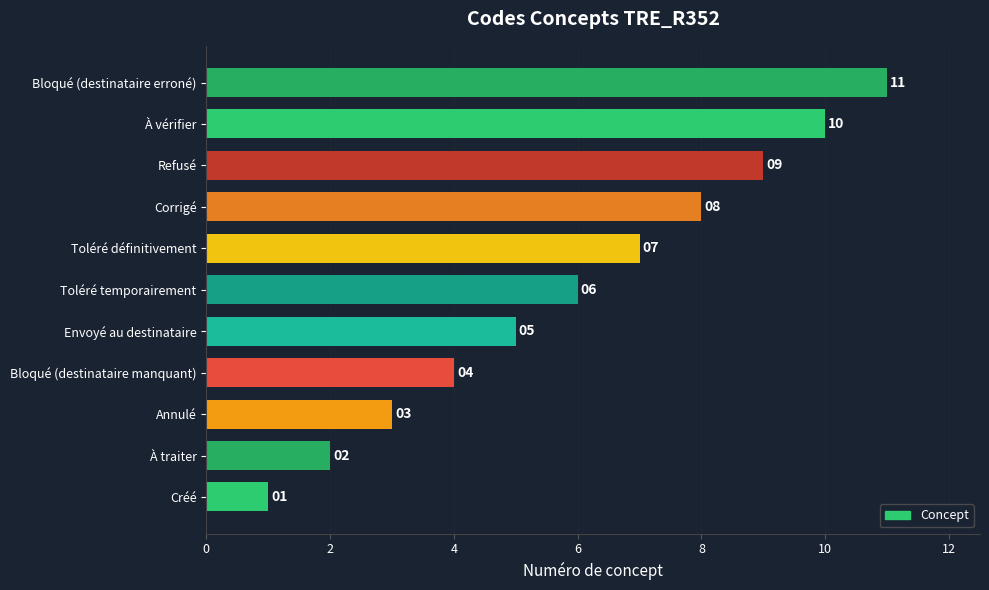

What is the average value?

6